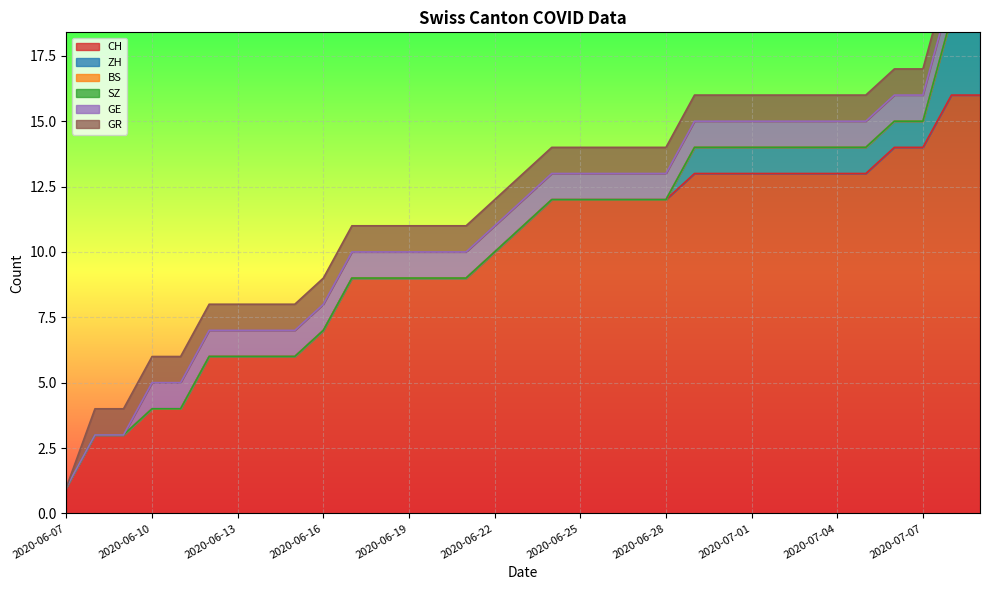

Which category has the lowest value in the GR series?

2020-06-07